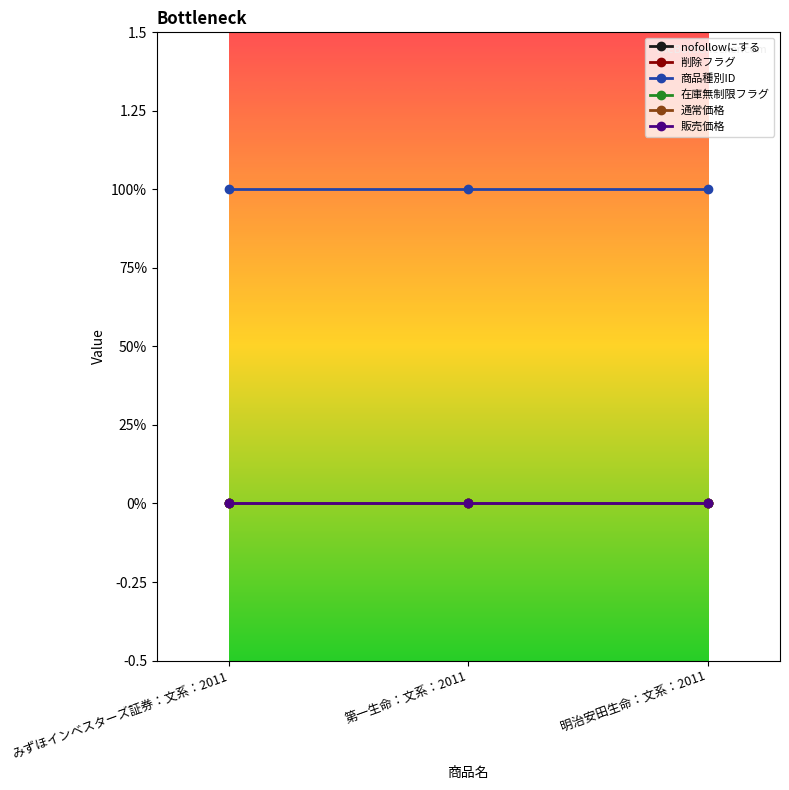

Is this an area chart (filled region under the line)?

No